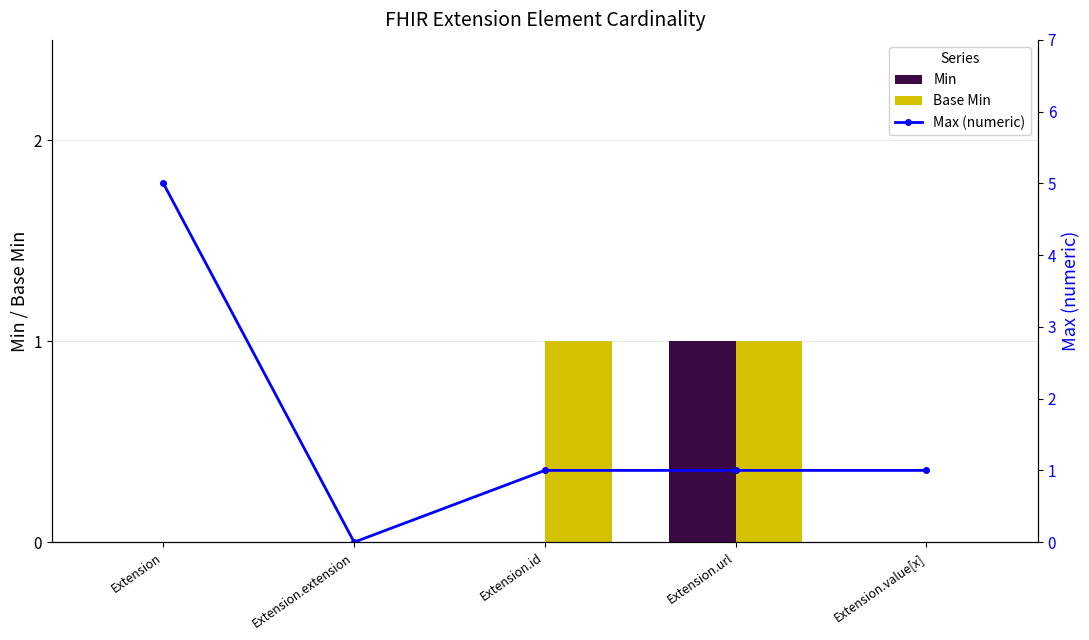

What is the difference between the maximum and second lowest values in the Base Min series?

1